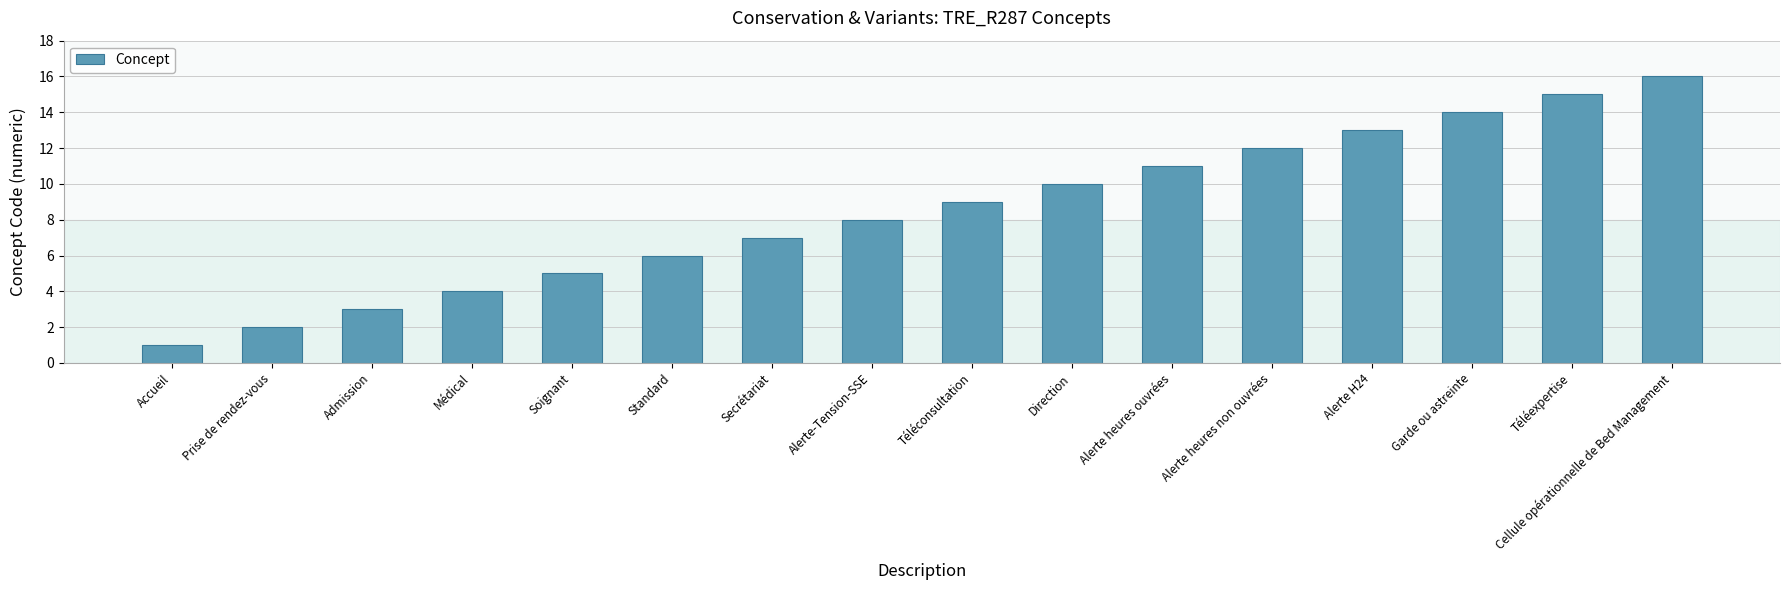

What position from the left is Téléexpertise?

15